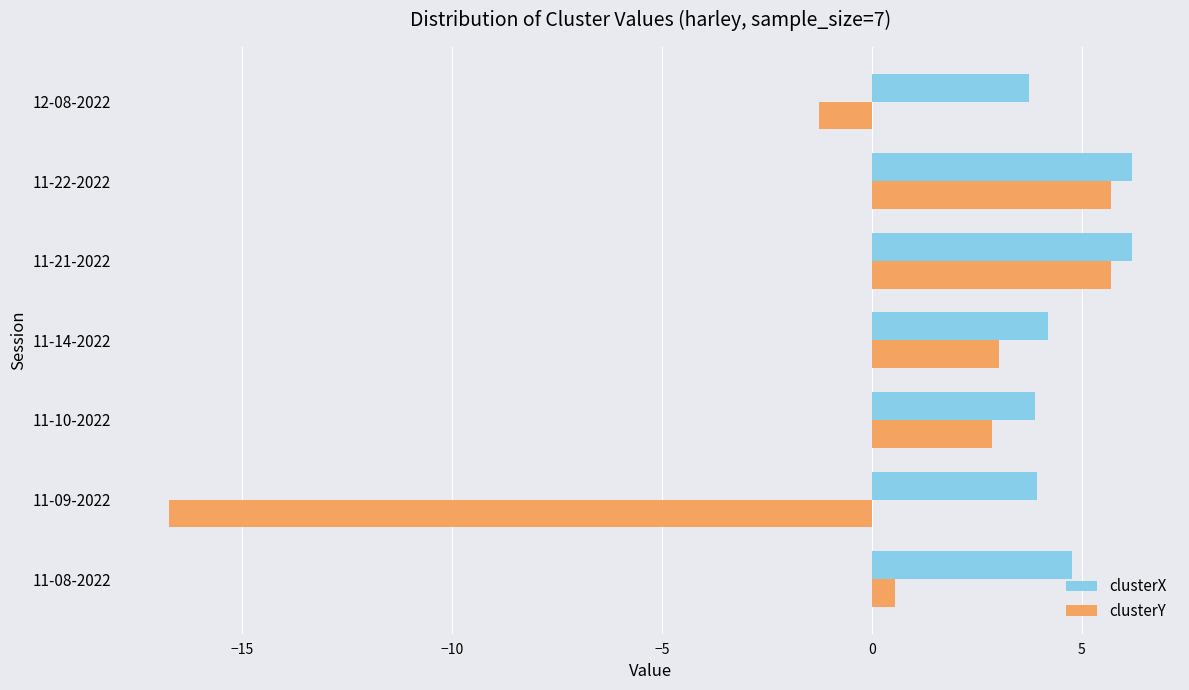

What are all the series names shown in the legend?

clusterX, clusterY